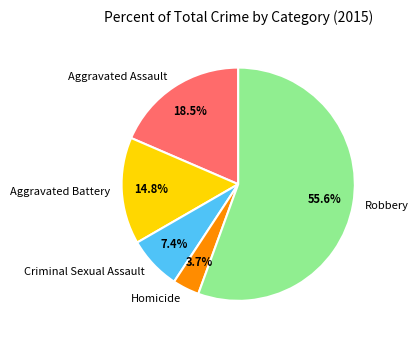

What is the smallest slice in the pie chart?

Homicide